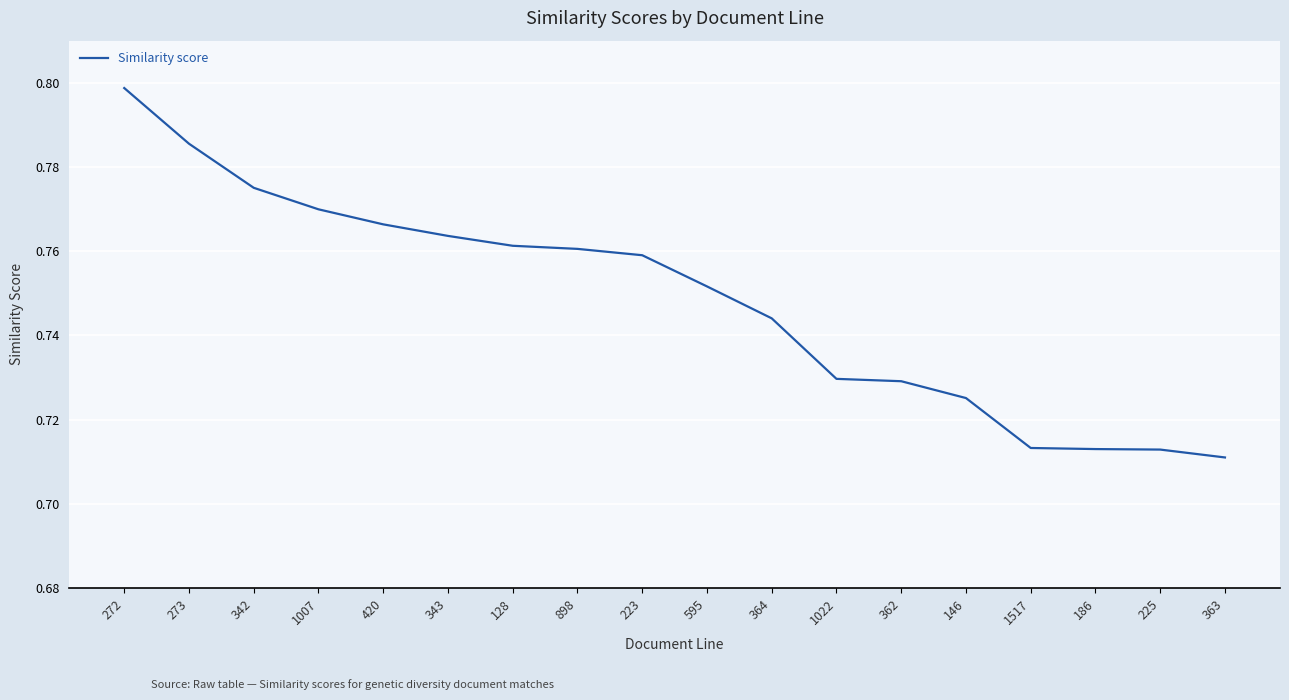

True or false: the data shows 0.8 at 1007.

True